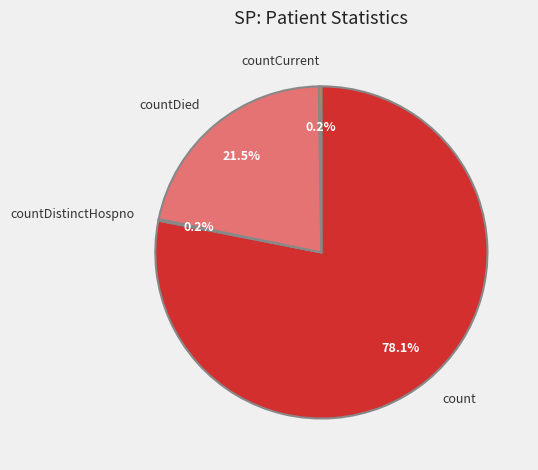

What percentage is the count slice, to the nearest percent?

78%